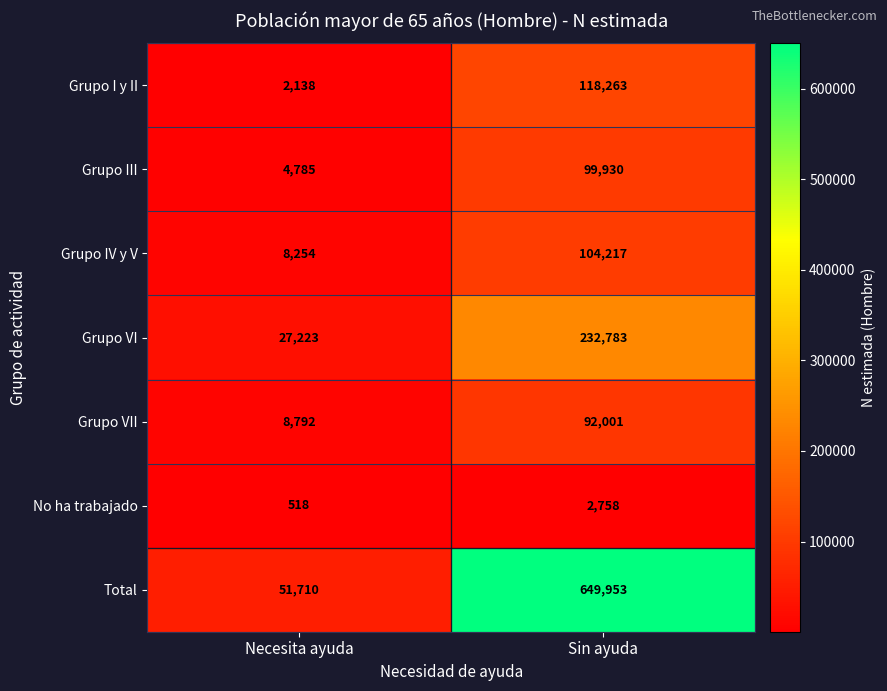

Where is Grupo VI nearest to the value 130003?

Necesita ayuda